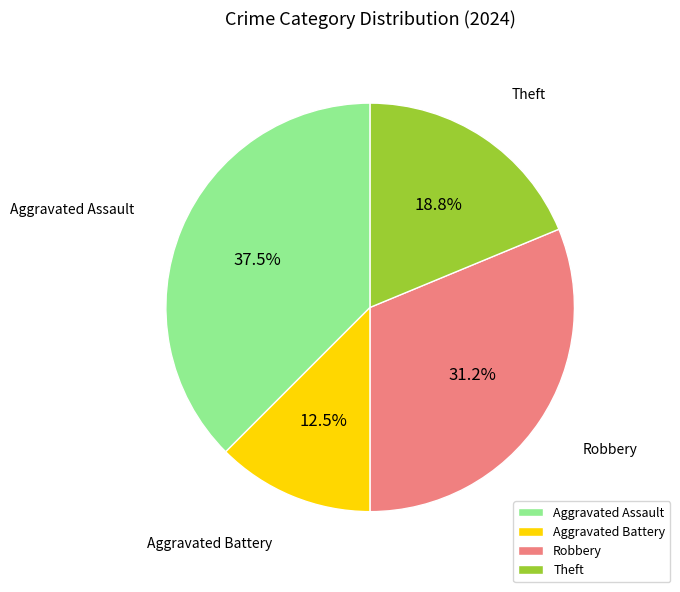

To the nearest percent, what is the difference between the Theft and Aggravated Battery slice percentages?

6%